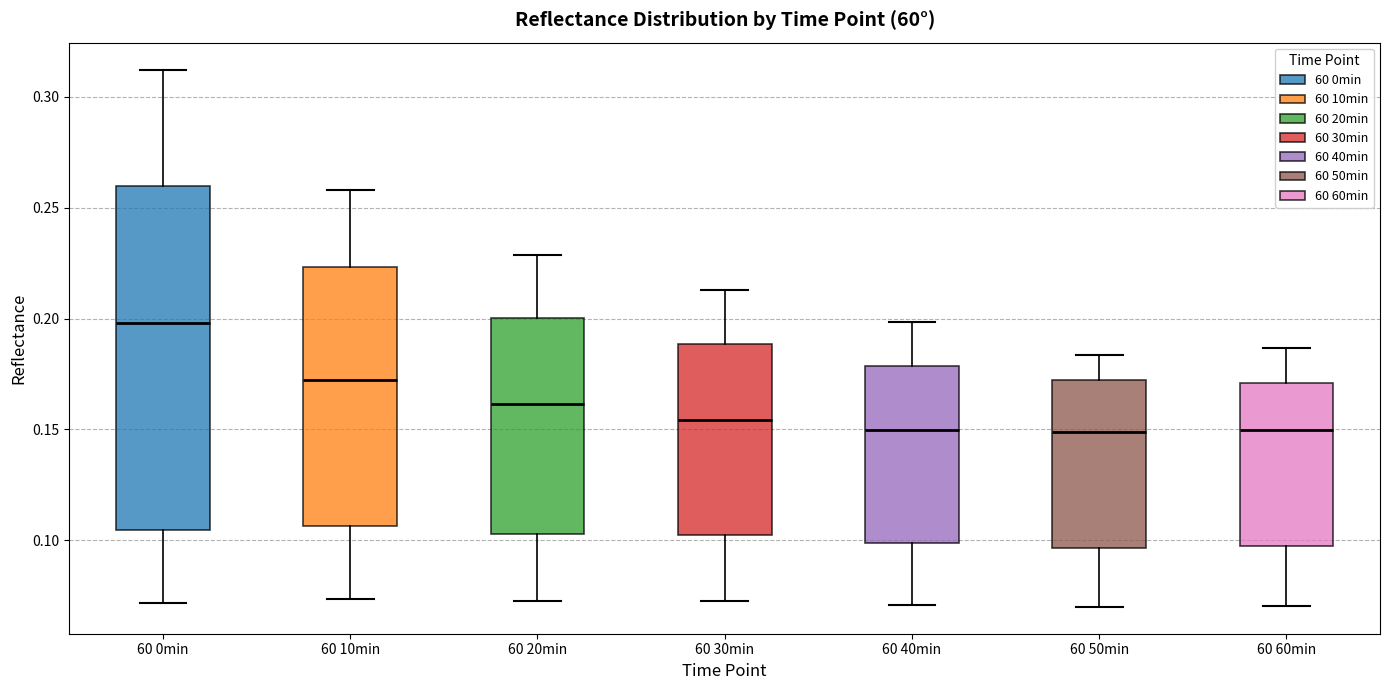

Comparing the boxes themselves (not the whiskers), which one is the tallest?

60 0min